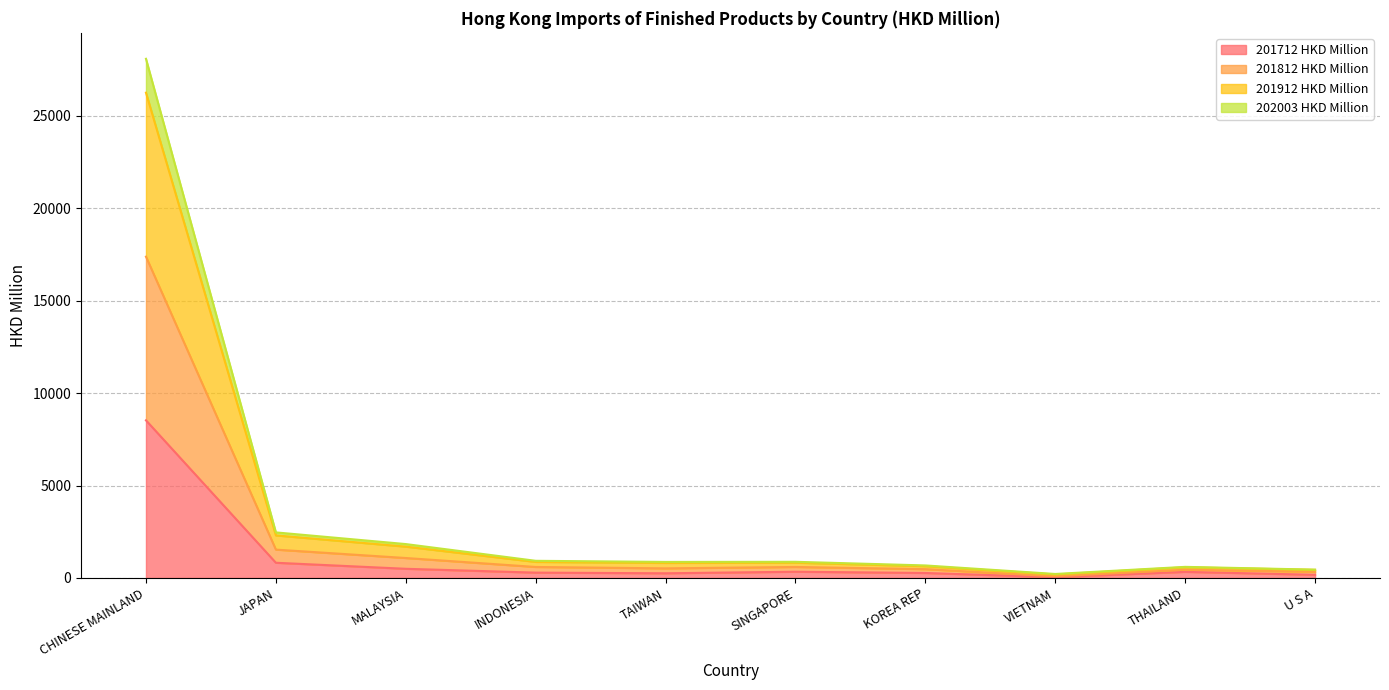

What is the highest value of the 201712 HKD Million series?

8528.9